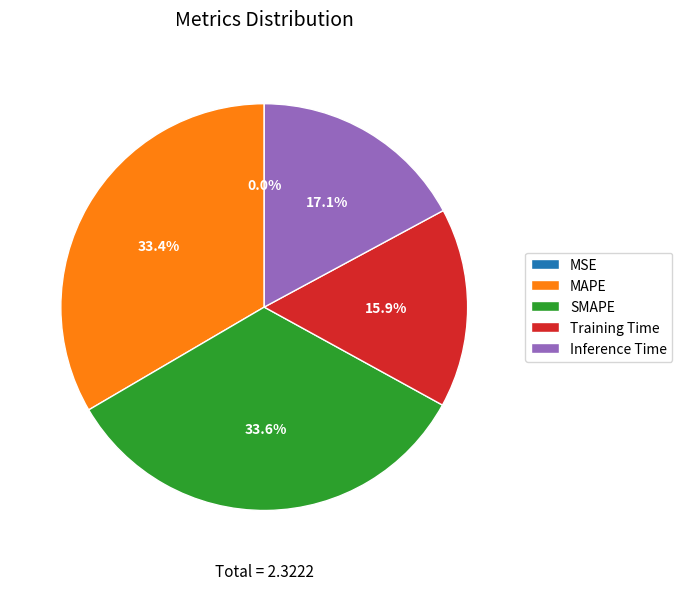

To the nearest percent, what is the difference between the MAPE and Inference Time slice percentages?

16%